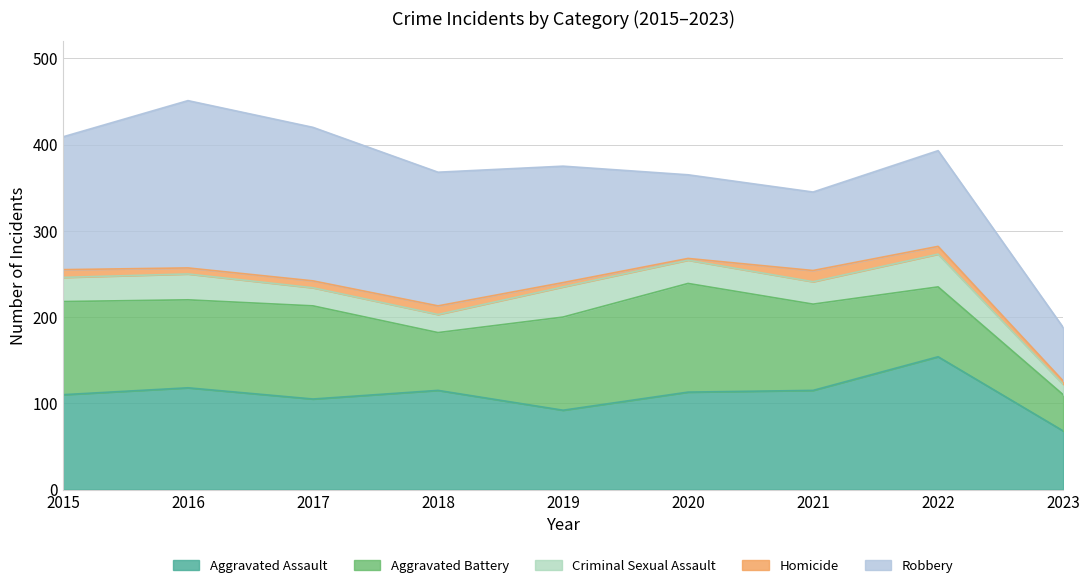

List the series in order of their peak value, highest first.

Robbery, Aggravated Assault, Aggravated Battery, Criminal Sexual Assault, Homicide